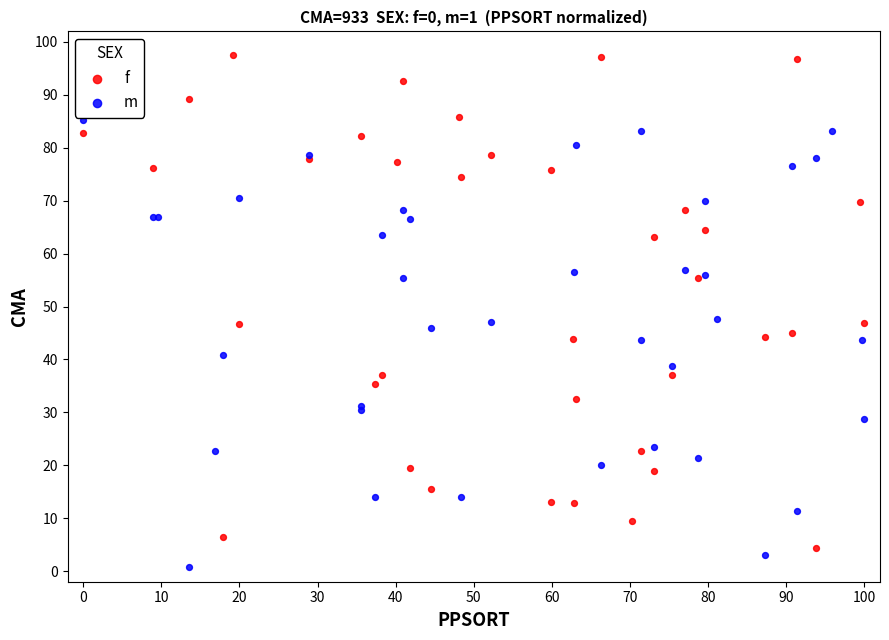

Which series reaches the minimum Y coordinate?

m